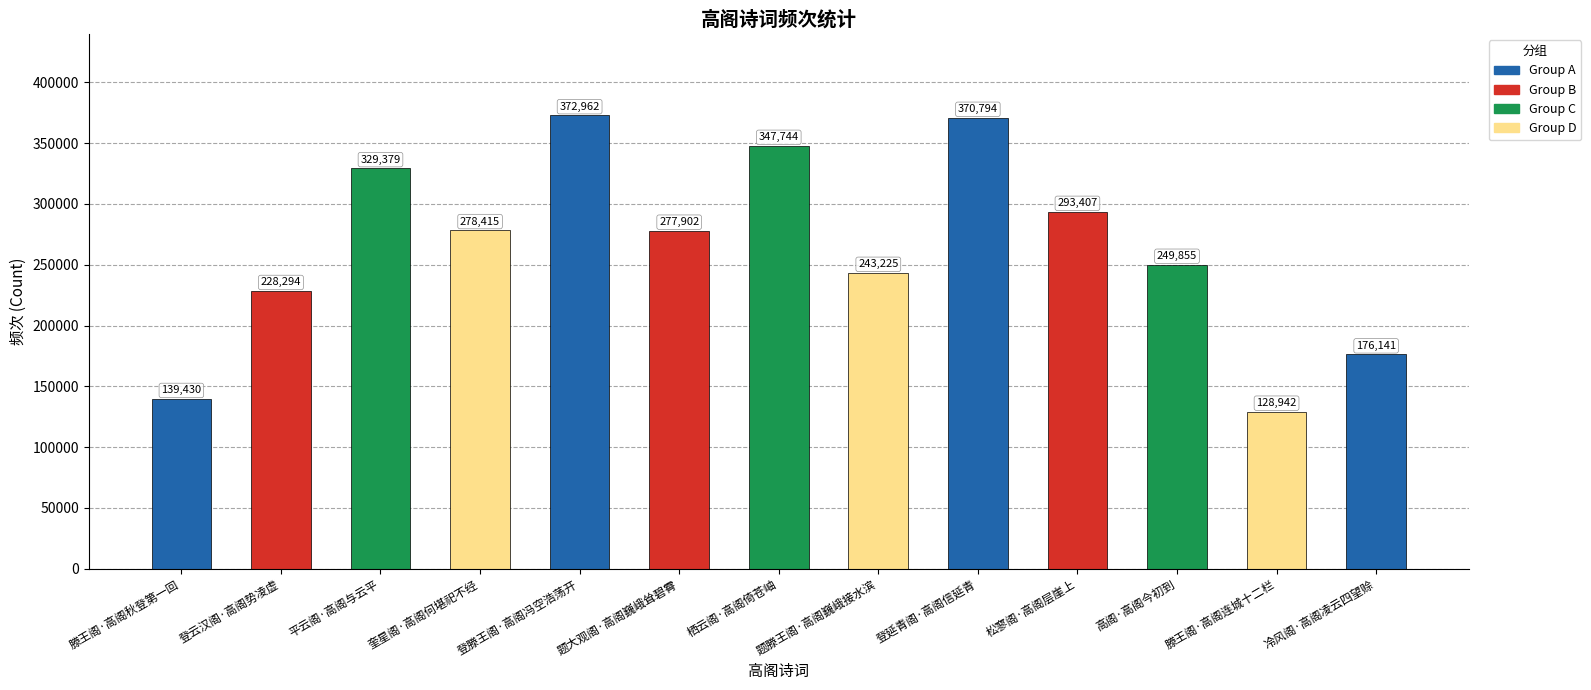

What is the ratio of the value at 高阁·高阁今初到 to the value at 栖云阁·高阁倚苍岫?

0.7